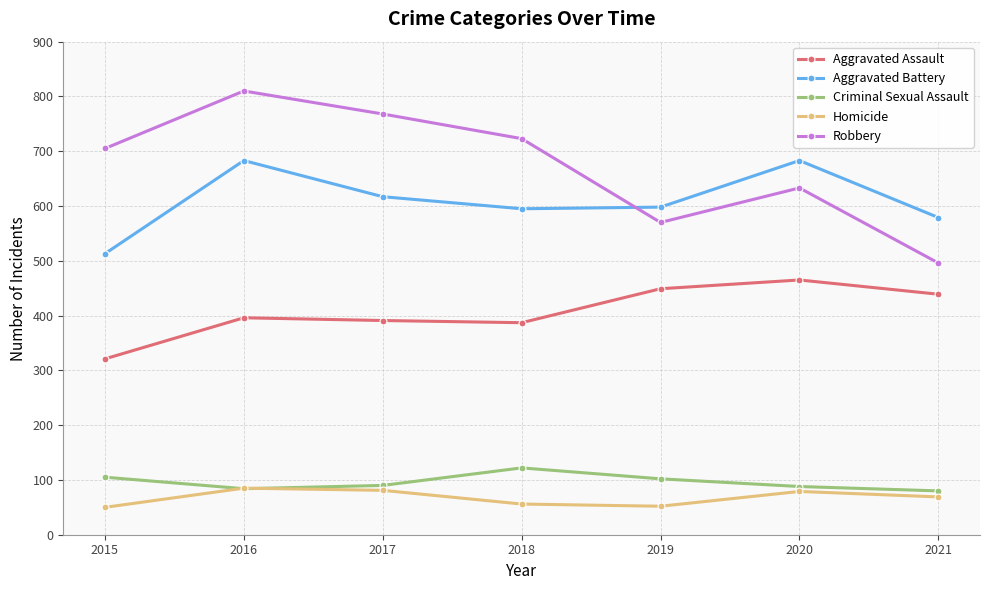

How many interior local valleys does the Homicide series have?

1